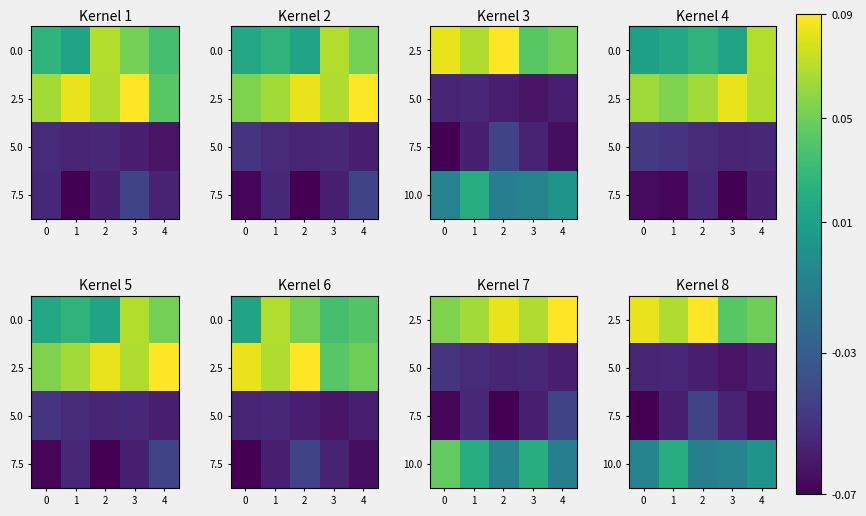

The value of 10.0 at 4 is 0.0. True or false?

False